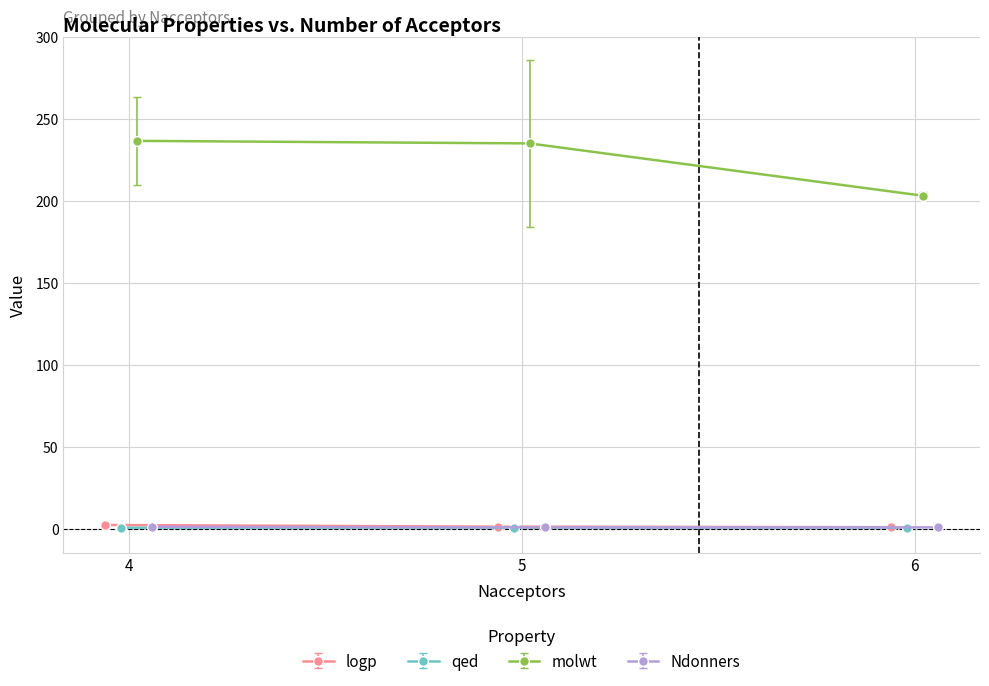

Is it true that Ndonners equals -1.7 at 5?

False